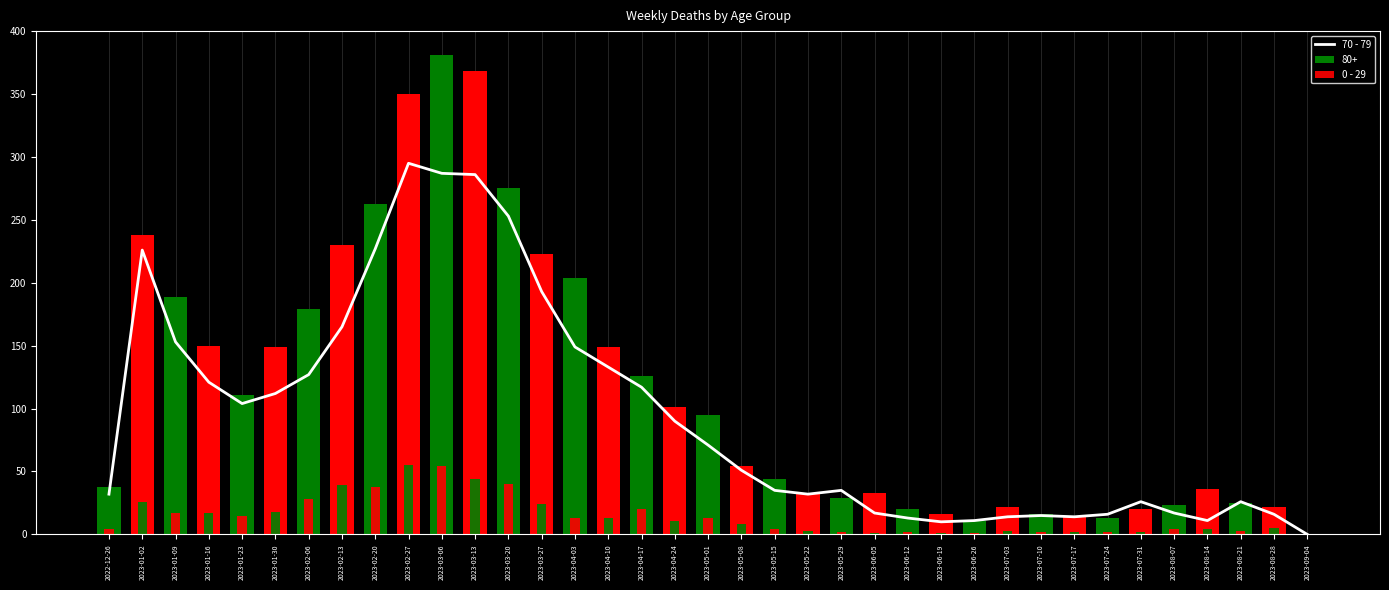

What is the sum of all values?

3500